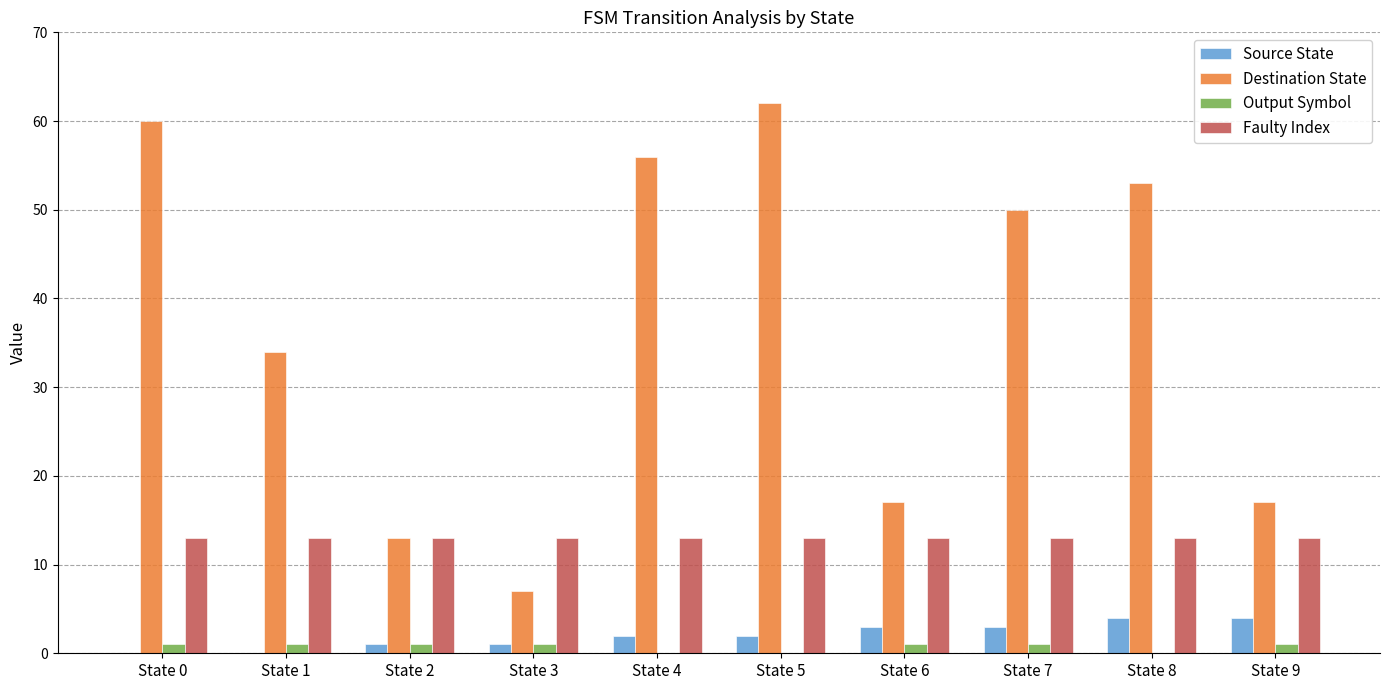

What is the highest value of the Source State series?

4